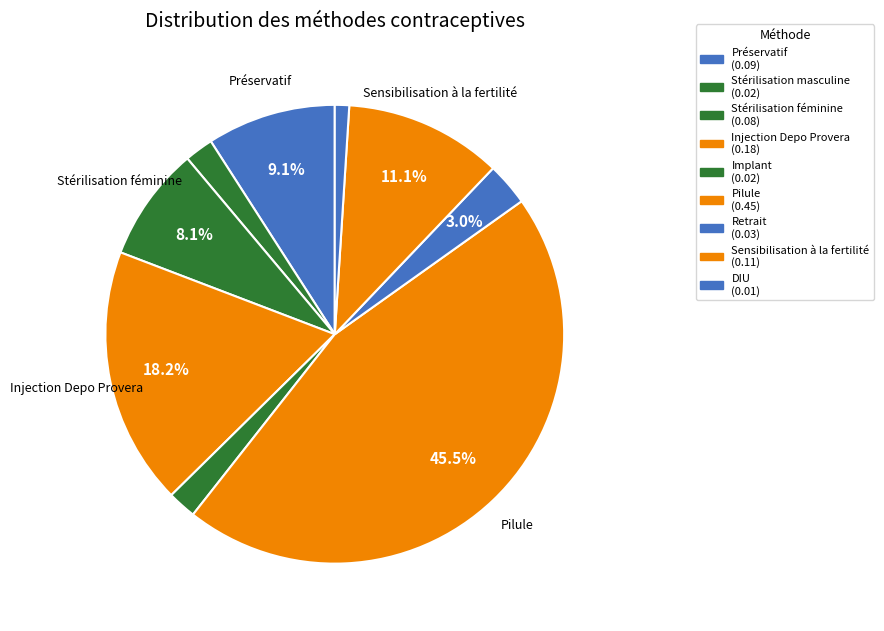

How many segments does this pie chart have?

9